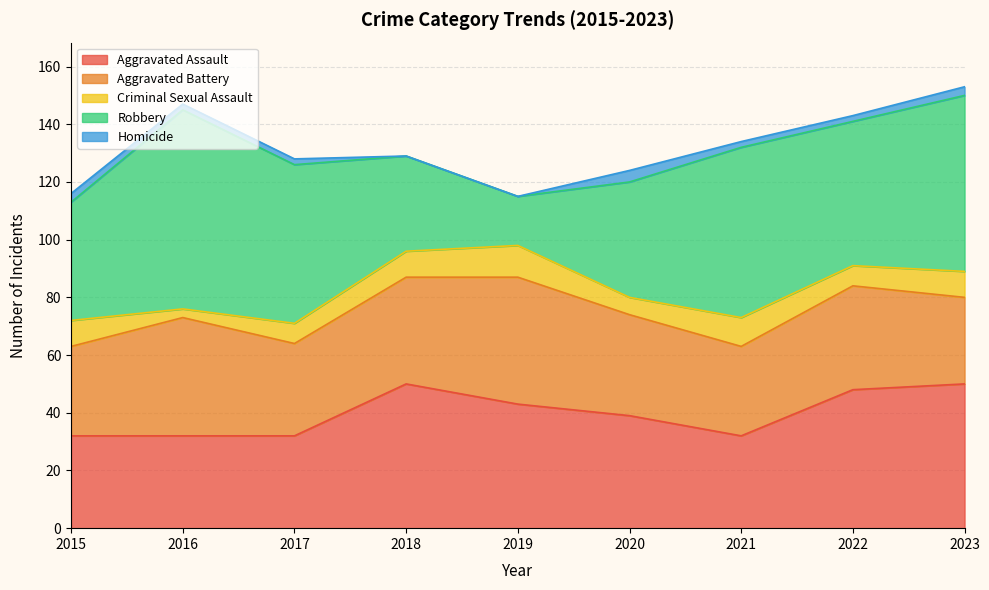

At how many categories does at least one series exceed 10?

9